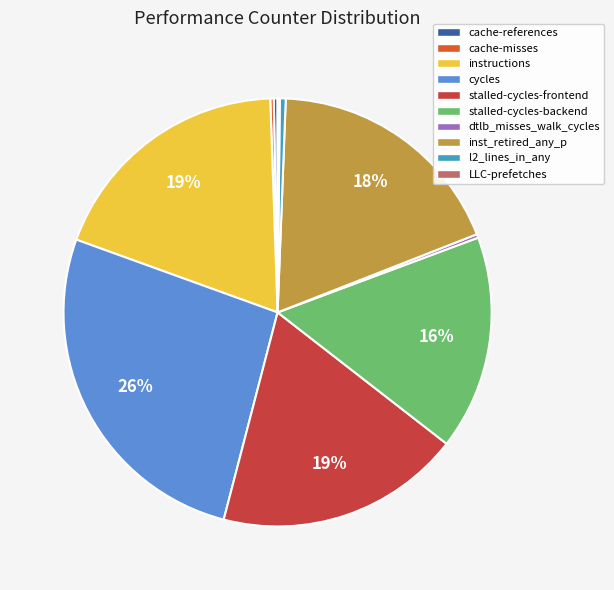

To the nearest percent, what is the average slice percentage?

10%